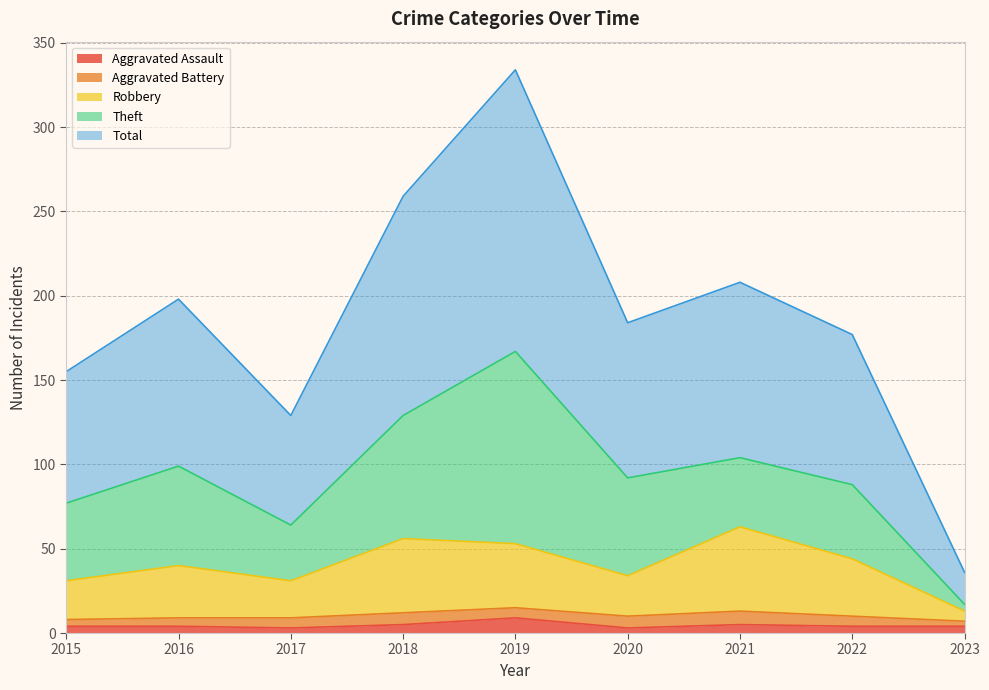

List the labels in order of Robbery value, largest first.

2021, 2018, 2019, 2022, 2016, 2020, 2015, 2017, 2023